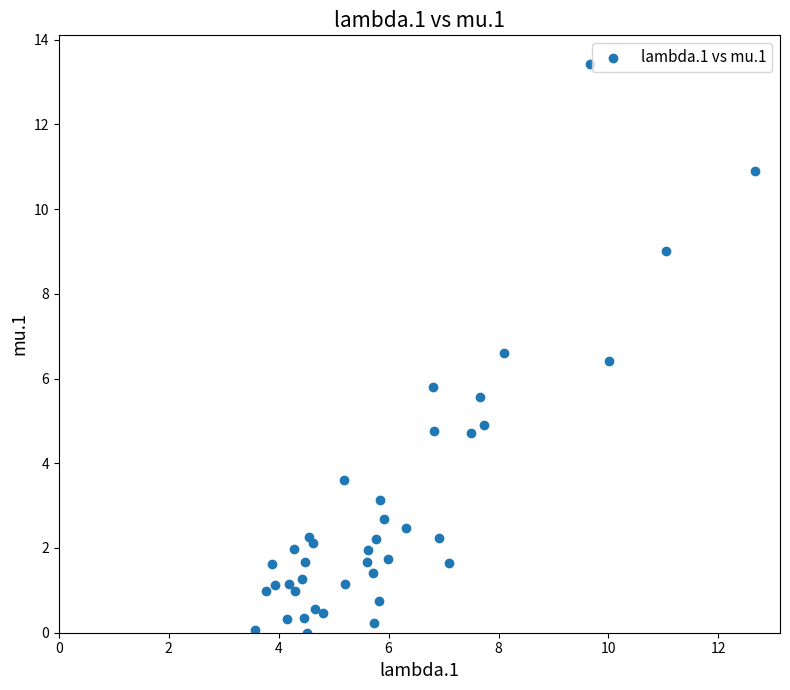

What Y value in the scatter plot is closest to 6?

5.8